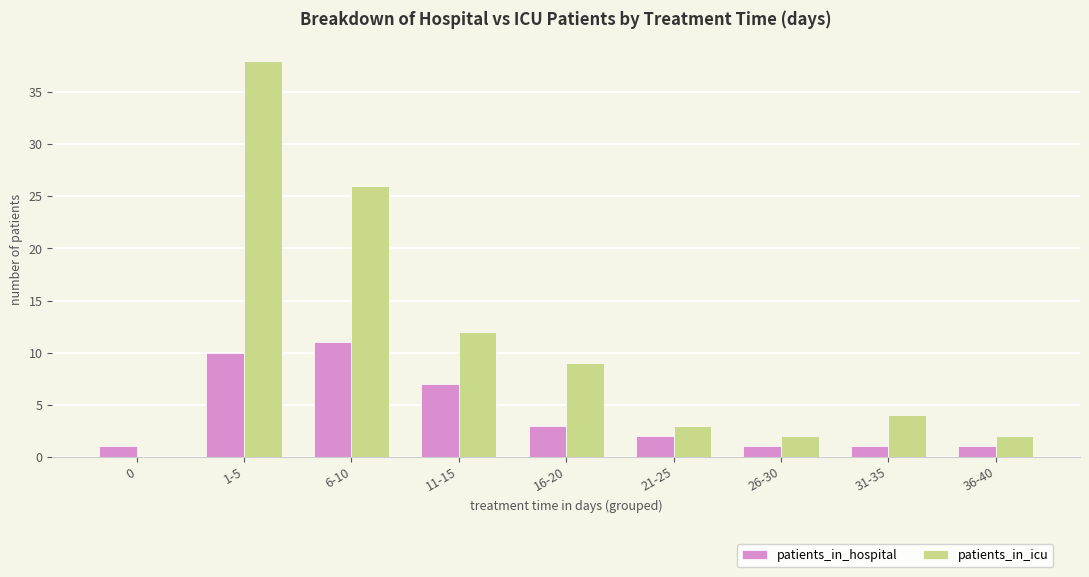

Is it true that patients_in_hospital equals 17 at 1-5?

False